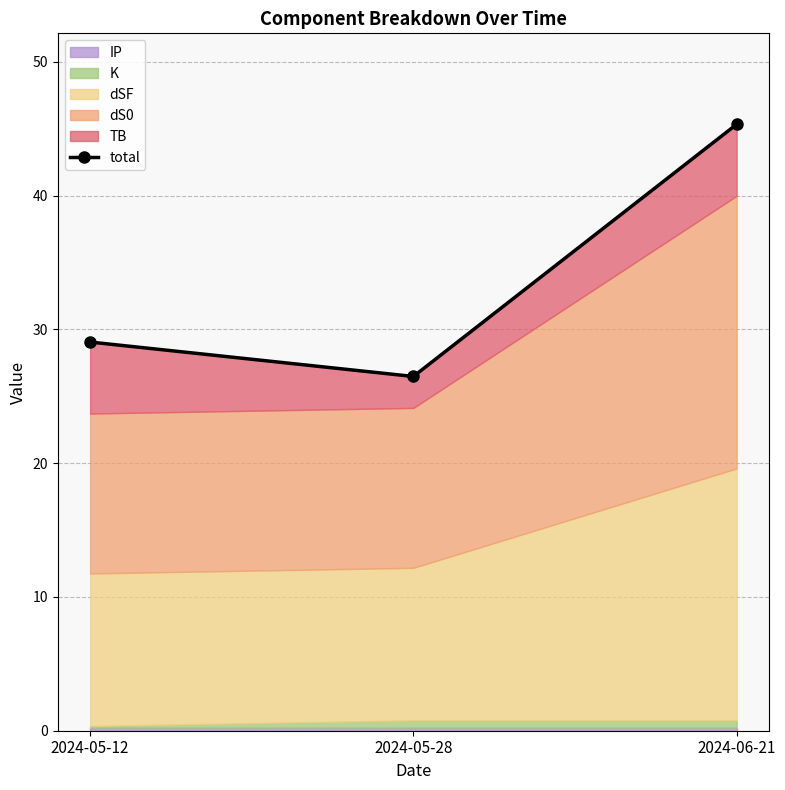

Between 2024-05-12 and 2024-05-28, which is larger?

2024-05-12